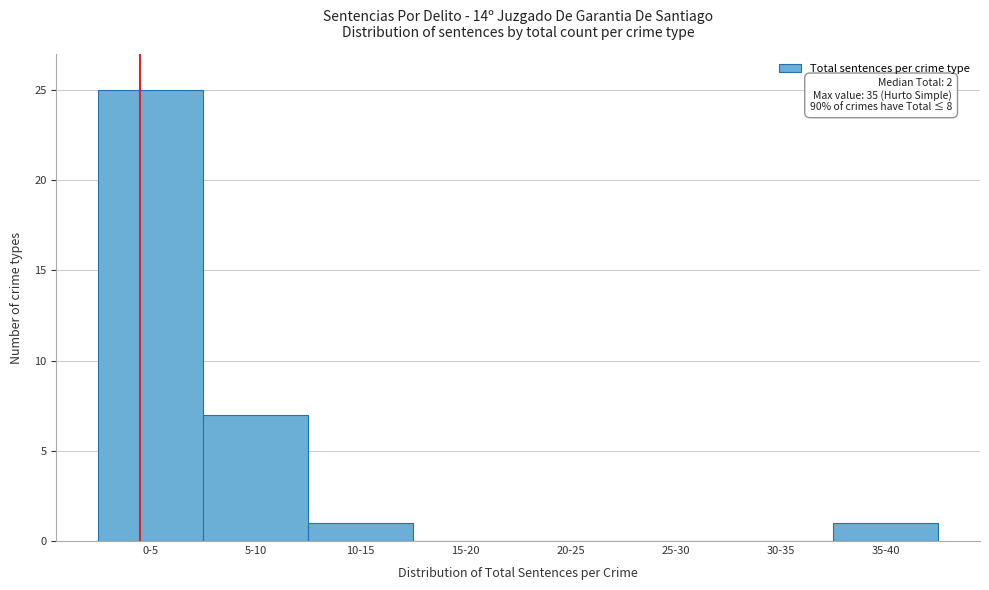

Reading right to left, extract all data points from this chart.

35-40=1	30-35=0	25-30=0	20-25=0	15-20=0	10-15=1	5-10=7	0-5=25